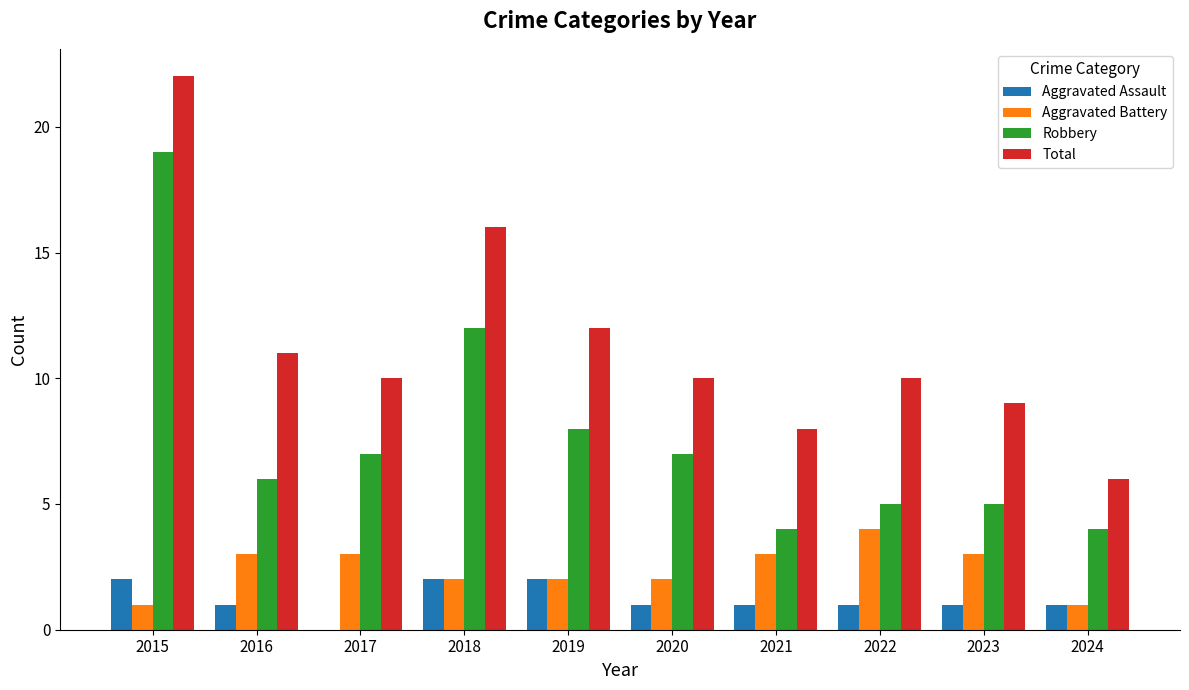

What is the total value across all series at 2015?

44